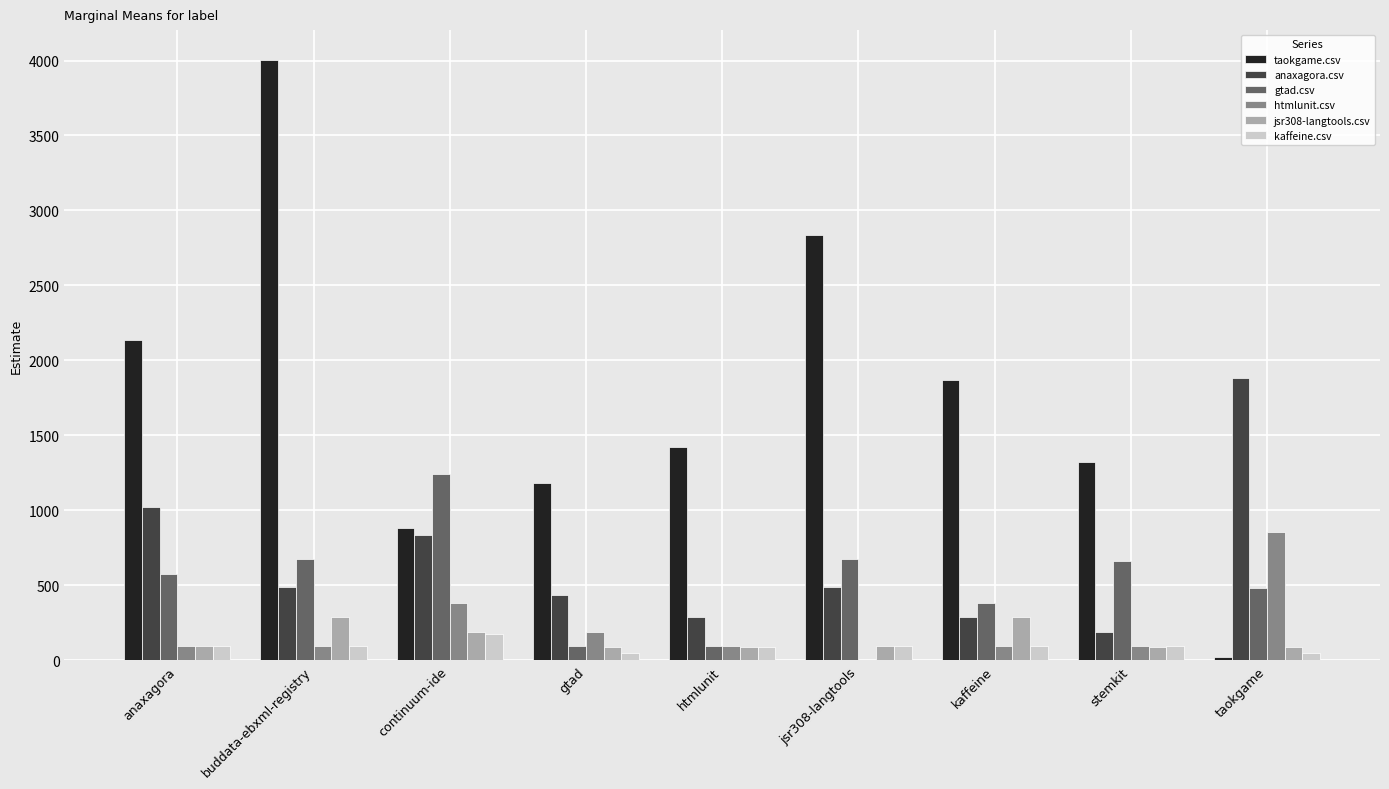

At which category is the sum across all series the highest?

buddata-ebxml-registry